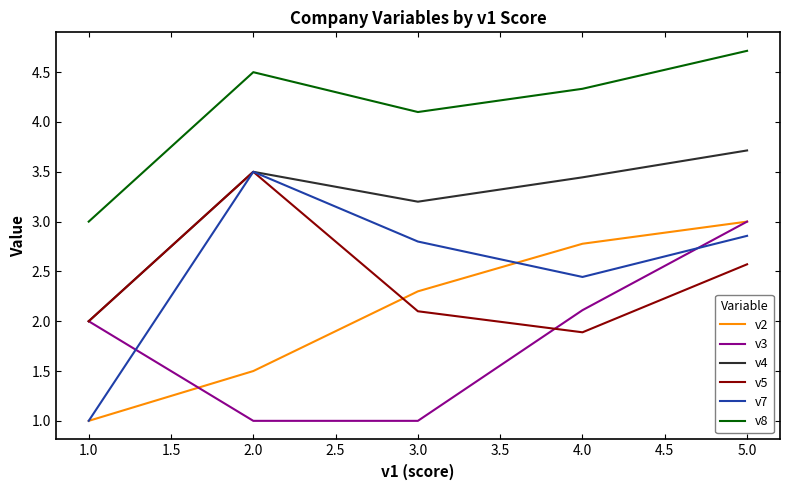

In v5, how many points are higher than both neighbors (excluding endpoints)?

1